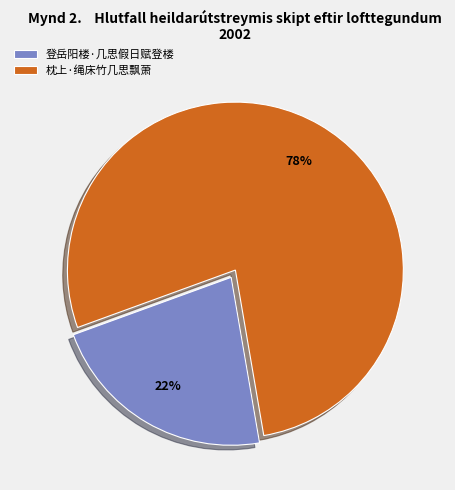

Is it true that 登岳阳楼·几思假日赋登楼 is 22% of the pie?

True